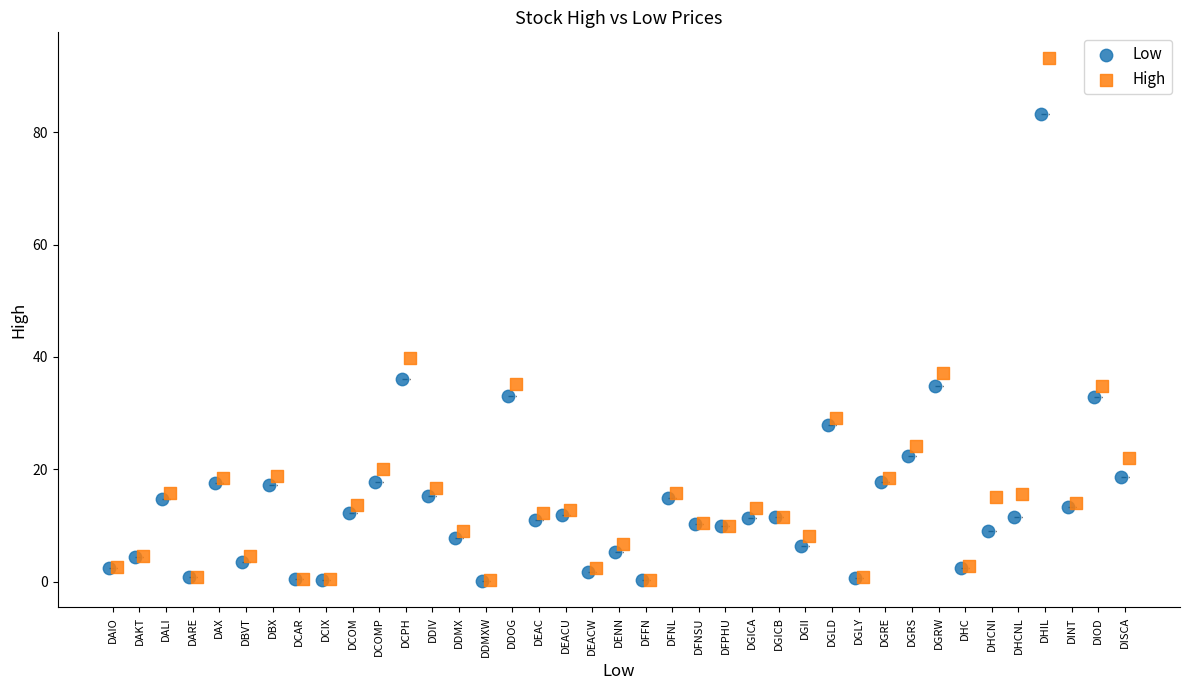

What are all the series names shown in the legend?

Low, High